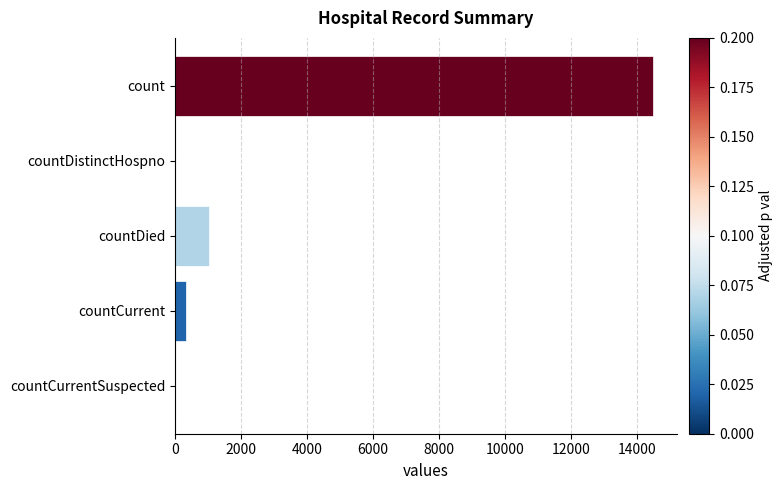

Reading bottom to top, list all the values displayed in this chart.

countCurrentSuspected=0	countCurrent=345	countDied=1033	countDistinctHospno=0	count=14488